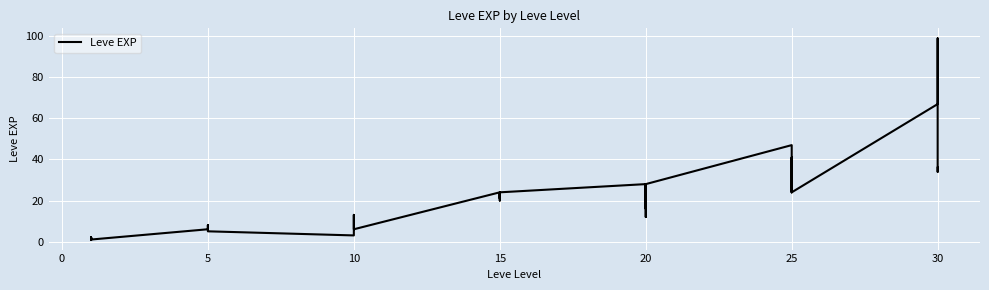

How many categories are shown in the chart?

40